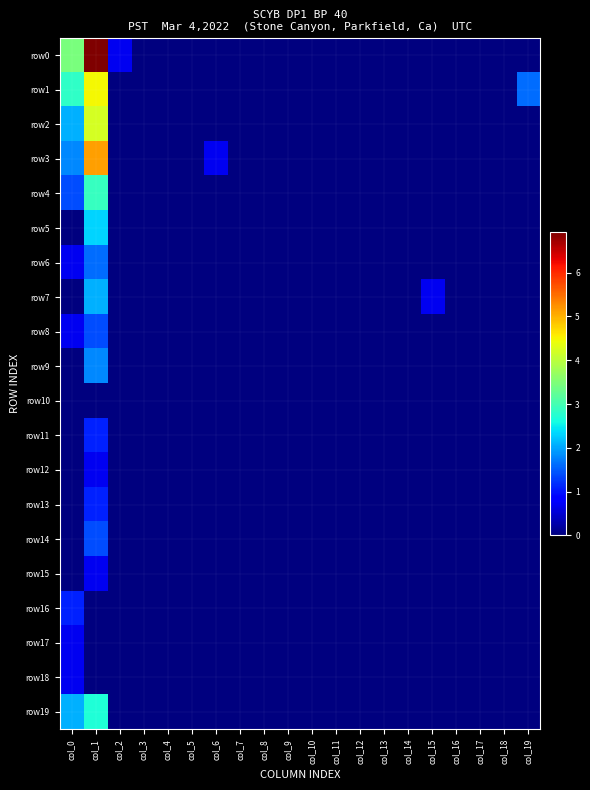

Reading left to right, transcribe all the data shown in this chart.

row0: col_0=3.5	col_1=6.9	col_2=0.7	col_3=0.0	col_4=0.0	col_5=0.0	col_6=0.0	col_7=0.0	col_8=0.0	col_9=0.0	col_10=0.0	col_11=0.0	col_12=0.0	col_13=0.0	col_14=0.0	col_15=0.0	col_16=0.0	col_17=0.0	col_18=0.0	col_19=0.0
row1: col_0=2.8	col_1=4.5	col_2=0.0	col_3=0.0	col_4=0.0	col_5=0.0	col_6=0.0	col_7=0.0	col_8=0.0	col_9=0.0	col_10=0.0	col_11=0.0	col_12=0.0	col_13=0.0	col_14=0.0	col_15=0.0	col_16=0.0	col_17=0.0	col_18=0.0	col_19=1.6
row2: col_0=2.1	col_1=4.2	col_2=0.0	col_3=0.0	col_4=0.0	col_5=0.0	col_6=0.0	col_7=0.0	col_8=0.0	col_9=0.0	col_10=0.0	col_11=0.0	col_12=0.0	col_13=0.0	col_14=0.0	col_15=0.0	col_16=0.0	col_17=0.0	col_18=0.0	col_19=0.0
row3: col_0=1.8	col_1=5.1	col_2=0.0	col_3=0.0	col_4=0.0	col_5=0.0	col_6=0.7	col_7=0.0	col_8=0.0	col_9=0.0	col_10=0.0	col_11=0.0	col_12=0.0	col_13=0.0	col_14=0.0	col_15=0.0	col_16=0.0	col_17=0.0	col_18=0.0	col_19=0.0
row4: col_0=1.4	col_1=2.9	col_2=0.0	col_3=0.0	col_4=0.0	col_5=0.0	col_6=0.0	col_7=0.0	col_8=0.0	col_9=0.0	col_10=0.0	col_11=0.0	col_12=0.0	col_13=0.0	col_14=0.0	col_15=0.0	col_16=0.0	col_17=0.0	col_18=0.0	col_19=0.0
row5: col_0=0.0	col_1=2.3	col_2=0.0	col_3=0.0	col_4=0.0	col_5=0.0	col_6=0.0	col_7=0.0	col_8=0.0	col_9=0.0	col_10=0.0	col_11=0.0	col_12=0.0	col_13=0.0	col_14=0.0	col_15=0.0	col_16=0.0	col_17=0.0	col_18=0.0	col_19=0.0
row6: col_0=0.7	col_1=1.6	col_2=0.0	col_3=0.0	col_4=0.0	col_5=0.0	col_6=0.0	col_7=0.0	col_8=0.0	col_9=0.0	col_10=0.0	col_11=0.0	col_12=0.0	col_13=0.0	col_14=0.0	col_15=0.0	col_16=0.0	col_17=0.0	col_18=0.0	col_19=0.0
row7: col_0=0.0	col_1=2.1	col_2=0.0	col_3=0.0	col_4=0.0	col_5=0.0	col_6=0.0	col_7=0.0	col_8=0.0	col_9=0.0	col_10=0.0	col_11=0.0	col_12=0.0	col_13=0.0	col_14=0.0	col_15=0.7	col_16=0.0	col_17=0.0	col_18=0.0	col_19=0.0
row8: col_0=0.7	col_1=1.4	col_2=0.0	col_3=0.0	col_4=0.0	col_5=0.0	col_6=0.0	col_7=0.0	col_8=0.0	col_9=0.0	col_10=0.0	col_11=0.0	col_12=0.0	col_13=0.0	col_14=0.0	col_15=0.0	col_16=0.0	col_17=0.0	col_18=0.0	col_19=0.0
row9: col_0=0.0	col_1=1.8	col_2=0.0	col_3=0.0	col_4=0.0	col_5=0.0	col_6=0.0	col_7=0.0	col_8=0.0	col_9=0.0	col_10=0.0	col_11=0.0	col_12=0.0	col_13=0.0	col_14=0.0	col_15=0.0	col_16=0.0	col_17=0.0	col_18=0.0	col_19=0.0
row10: col_0=0.0	col_1=0.0	col_2=0.0	col_3=0.0	col_4=0.0	col_5=0.0	col_6=0.0	col_7=0.0	col_8=0.0	col_9=0.0	col_10=0.0	col_11=0.0	col_12=0.0	col_13=0.0	col_14=0.0	col_15=0.0	col_16=0.0	col_17=0.0	col_18=0.0	col_19=0.0
row11: col_0=0.0	col_1=1.1	col_2=0.0	col_3=0.0	col_4=0.0	col_5=0.0	col_6=0.0	col_7=0.0	col_8=0.0	col_9=0.0	col_10=0.0	col_11=0.0	col_12=0.0	col_13=0.0	col_14=0.0	col_15=0.0	col_16=0.0	col_17=0.0	col_18=0.0	col_19=0.0
row12: col_0=0.0	col_1=0.7	col_2=0.0	col_3=0.0	col_4=0.0	col_5=0.0	col_6=0.0	col_7=0.0	col_8=0.0	col_9=0.0	col_10=0.0	col_11=0.0	col_12=0.0	col_13=0.0	col_14=0.0	col_15=0.0	col_16=0.0	col_17=0.0	col_18=0.0	col_19=0.0
row13: col_0=0.0	col_1=1.1	col_2=0.0	col_3=0.0	col_4=0.0	col_5=0.0	col_6=0.0	col_7=0.0	col_8=0.0	col_9=0.0	col_10=0.0	col_11=0.0	col_12=0.0	col_13=0.0	col_14=0.0	col_15=0.0	col_16=0.0	col_17=0.0	col_18=0.0	col_19=0.0
row14: col_0=0.0	col_1=1.4	col_2=0.0	col_3=0.0	col_4=0.0	col_5=0.0	col_6=0.0	col_7=0.0	col_8=0.0	col_9=0.0	col_10=0.0	col_11=0.0	col_12=0.0	col_13=0.0	col_14=0.0	col_15=0.0	col_16=0.0	col_17=0.0	col_18=0.0	col_19=0.0
row15: col_0=0.0	col_1=0.7	col_2=0.0	col_3=0.0	col_4=0.0	col_5=0.0	col_6=0.0	col_7=0.0	col_8=0.0	col_9=0.0	col_10=0.0	col_11=0.0	col_12=0.0	col_13=0.0	col_14=0.0	col_15=0.0	col_16=0.0	col_17=0.0	col_18=0.0	col_19=0.0
row16: col_0=1.1	col_1=0.0	col_2=0.0	col_3=0.0	col_4=0.0	col_5=0.0	col_6=0.0	col_7=0.0	col_8=0.0	col_9=0.0	col_10=0.0	col_11=0.0	col_12=0.0	col_13=0.0	col_14=0.0	col_15=0.0	col_16=0.0	col_17=0.0	col_18=0.0	col_19=0.0
row17: col_0=0.7	col_1=0.0	col_2=0.0	col_3=0.0	col_4=0.0	col_5=0.0	col_6=0.0	col_7=0.0	col_8=0.0	col_9=0.0	col_10=0.0	col_11=0.0	col_12=0.0	col_13=0.0	col_14=0.0	col_15=0.0	col_16=0.0	col_17=0.0	col_18=0.0	col_19=0.0
row18: col_0=0.7	col_1=0.0	col_2=0.0	col_3=0.0	col_4=0.0	col_5=0.0	col_6=0.0	col_7=0.0	col_8=0.0	col_9=0.0	col_10=0.0	col_11=0.0	col_12=0.0	col_13=0.0	col_14=0.0	col_15=0.0	col_16=0.0	col_17=0.0	col_18=0.0	col_19=0.0
row19: col_0=2.1	col_1=2.7	col_2=0.0	col_3=0.0	col_4=0.0	col_5=0.0	col_6=0.0	col_7=0.0	col_8=0.0	col_9=0.0	col_10=0.0	col_11=0.0	col_12=0.0	col_13=0.0	col_14=0.0	col_15=0.0	col_16=0.0	col_17=0.0	col_18=0.0	col_19=0.0